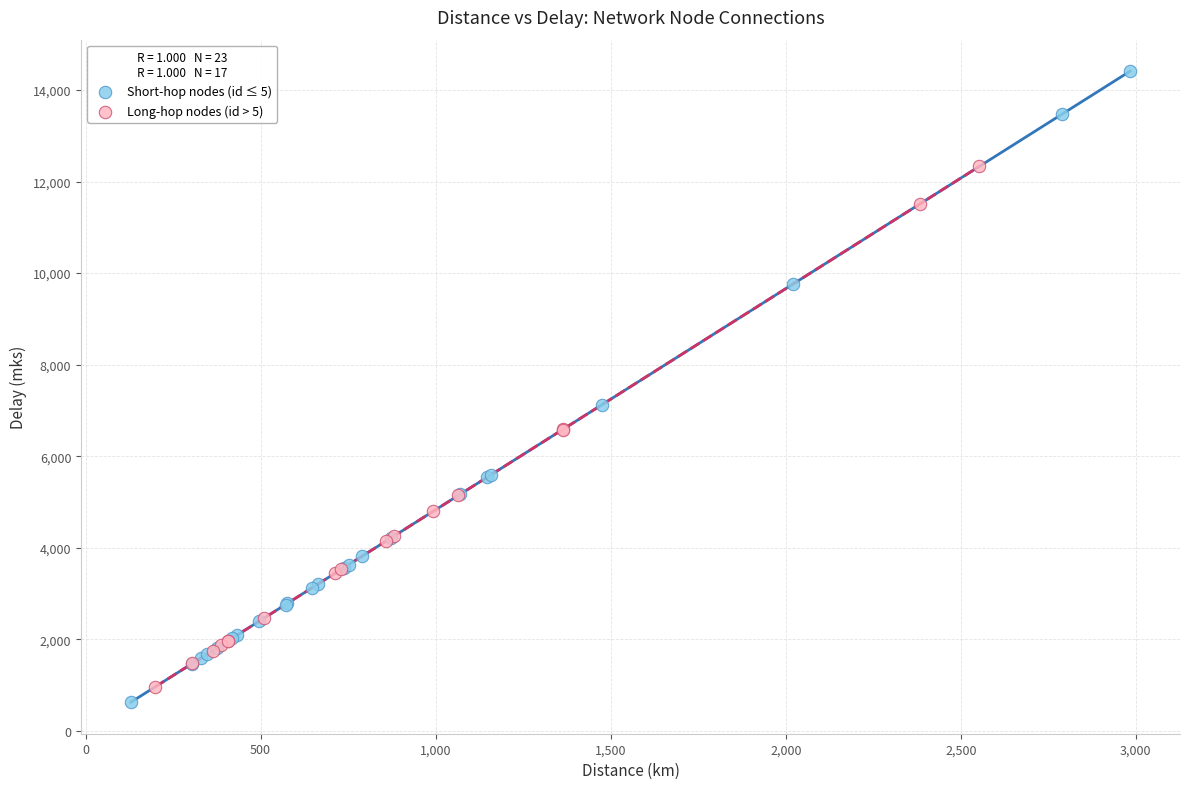

What are all the series names shown in the legend?

Short-hop nodes (id ≤ 5), Long-hop nodes (id > 5)